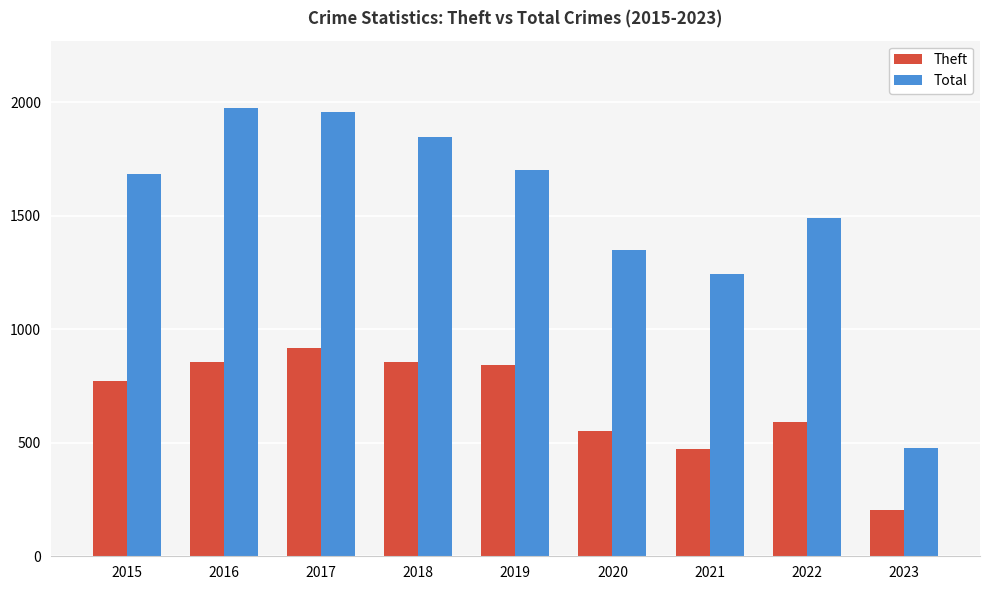

What is the sum of the Theft values at 2018 and 2022?

1446